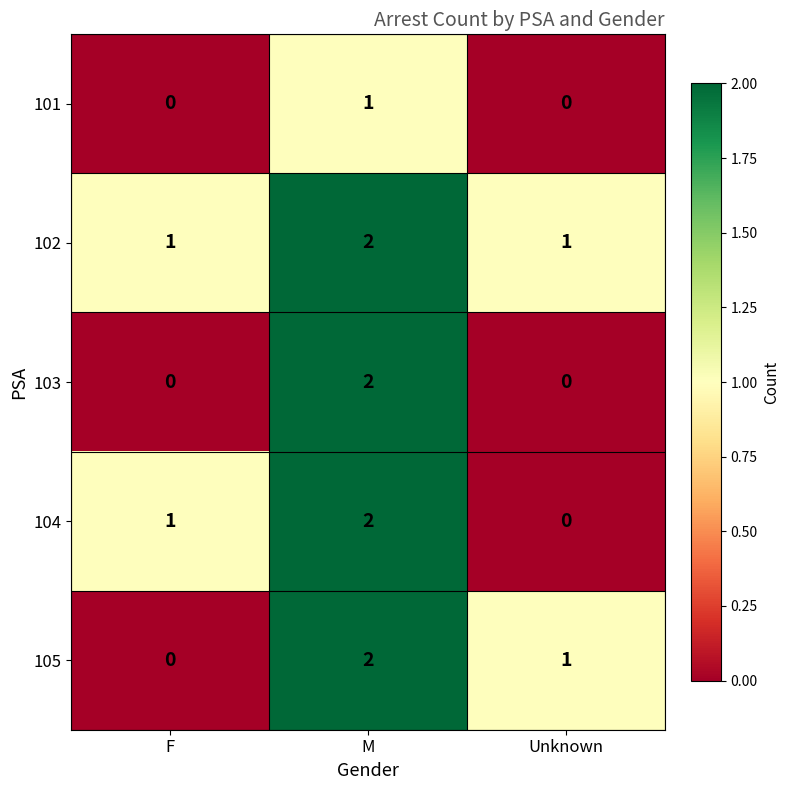

How many data points does each series have?

3